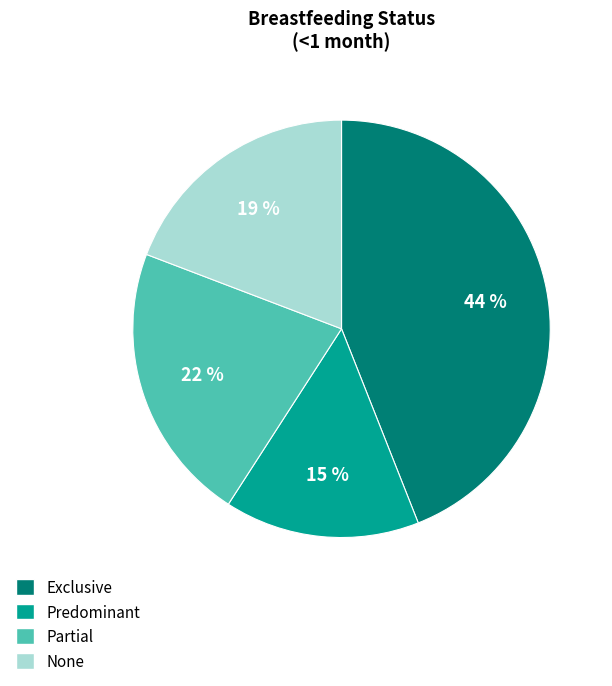

How many segments does this pie chart have?

4